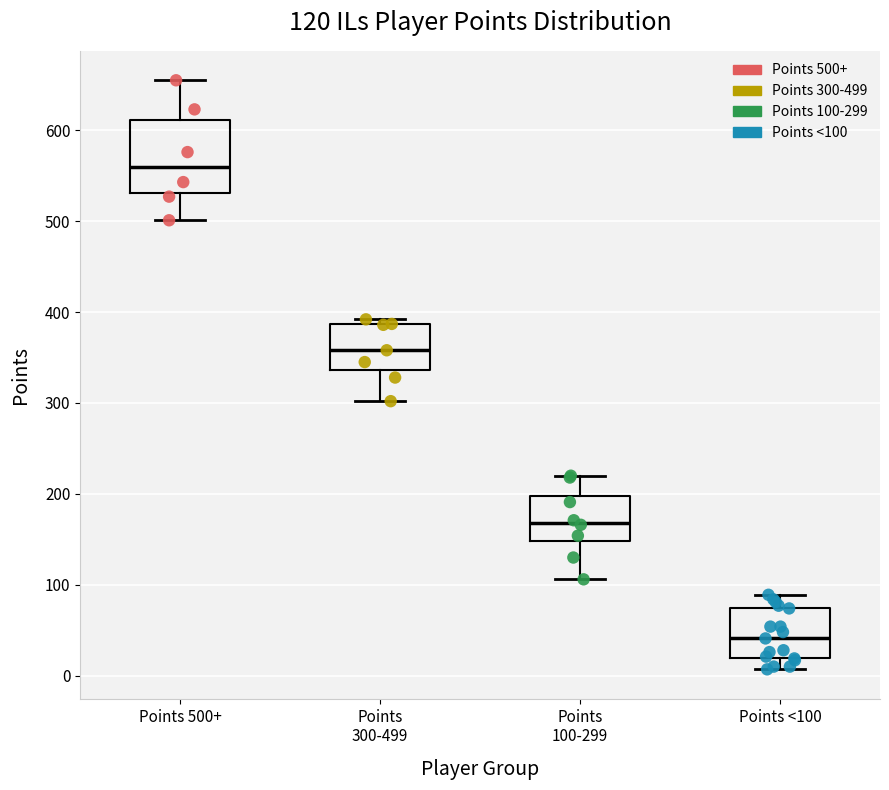

Which box's median line is the highest?

Points 500+